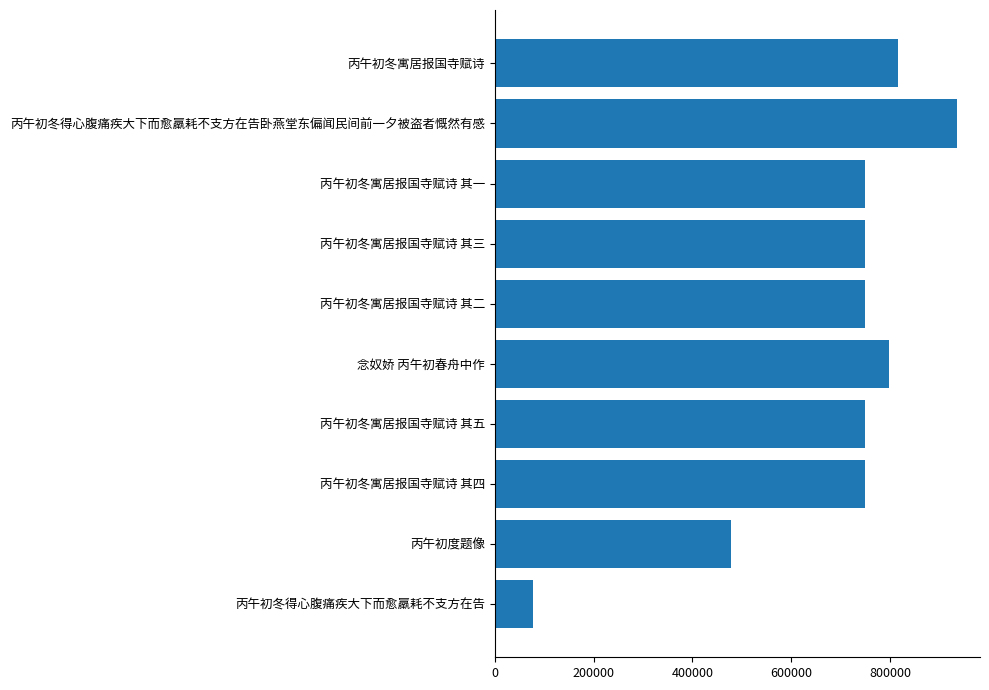

What is the difference between the maximum and second lowest values?

456563